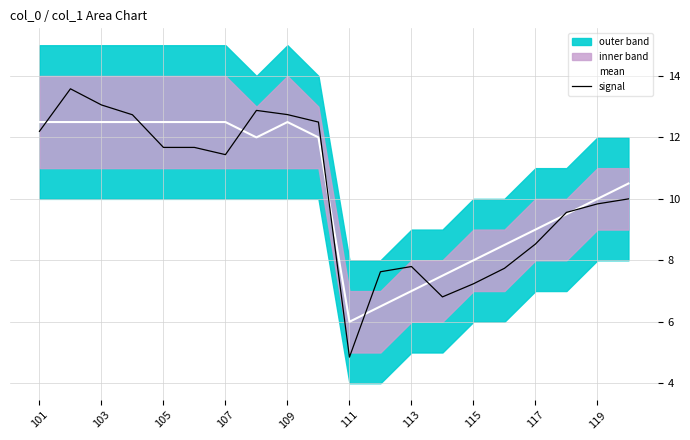

What is the sum of all mean values?

206.5